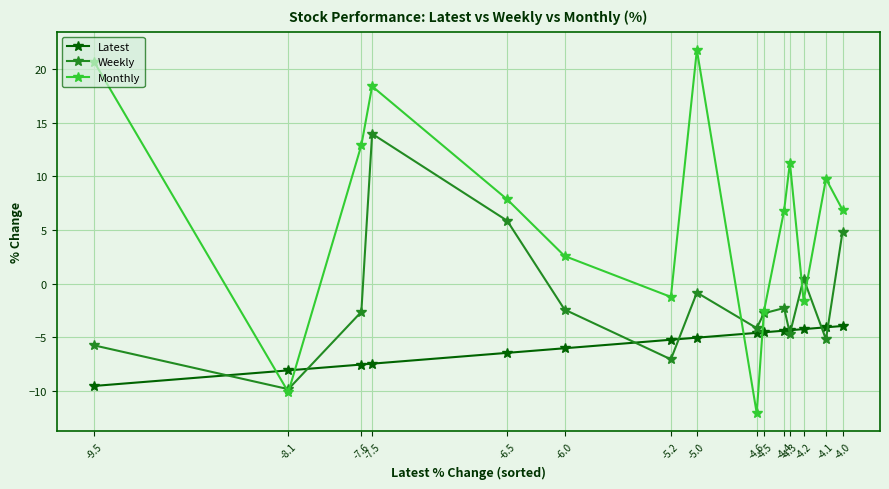

Which series ends up on top after the final intersection of Monthly and Weekly?

Monthly